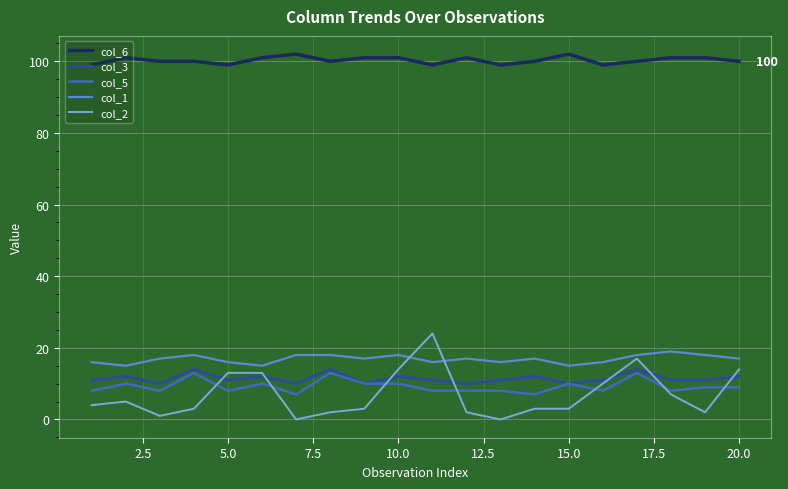

Which series has the largest total across all categories?

col_6